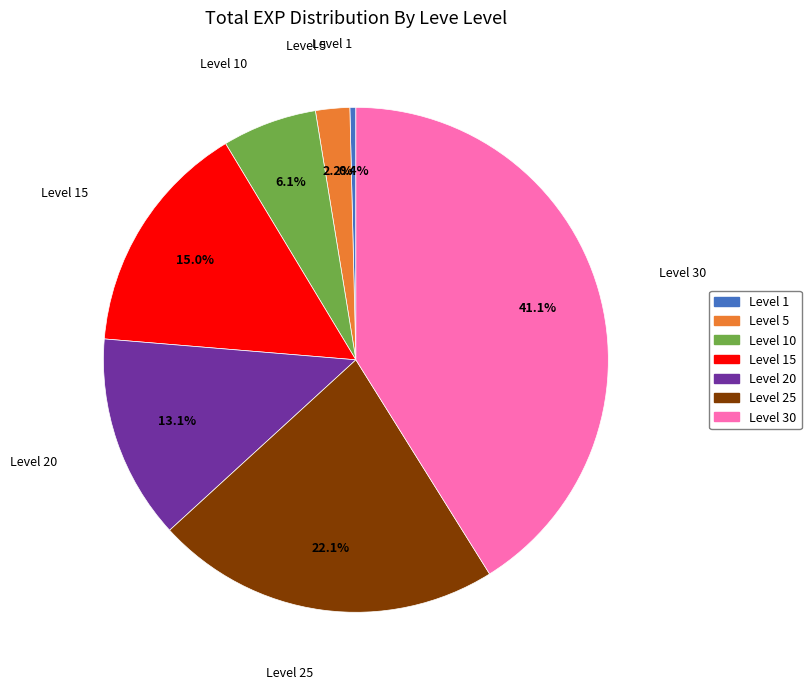

The Level 30 slice represents 52% of the pie. True or false?

False